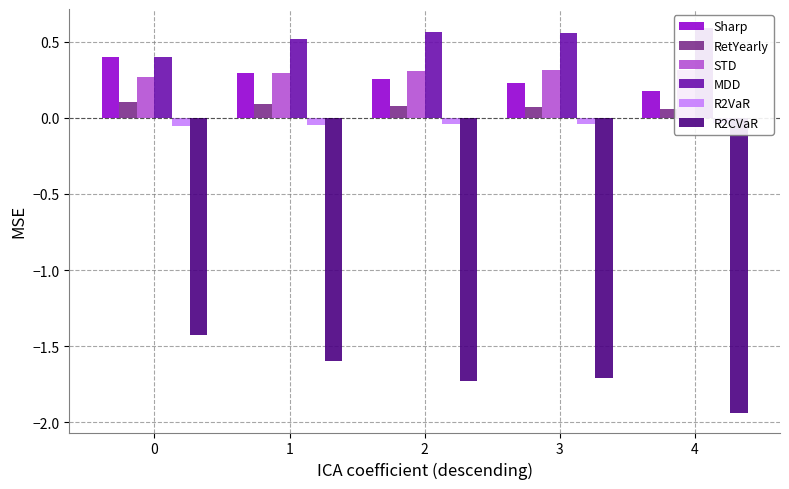

Rank the series by their maximum value, from highest to lowest.

MDD, Sharp, STD, RetYearly, R2VaR, R2CVaR